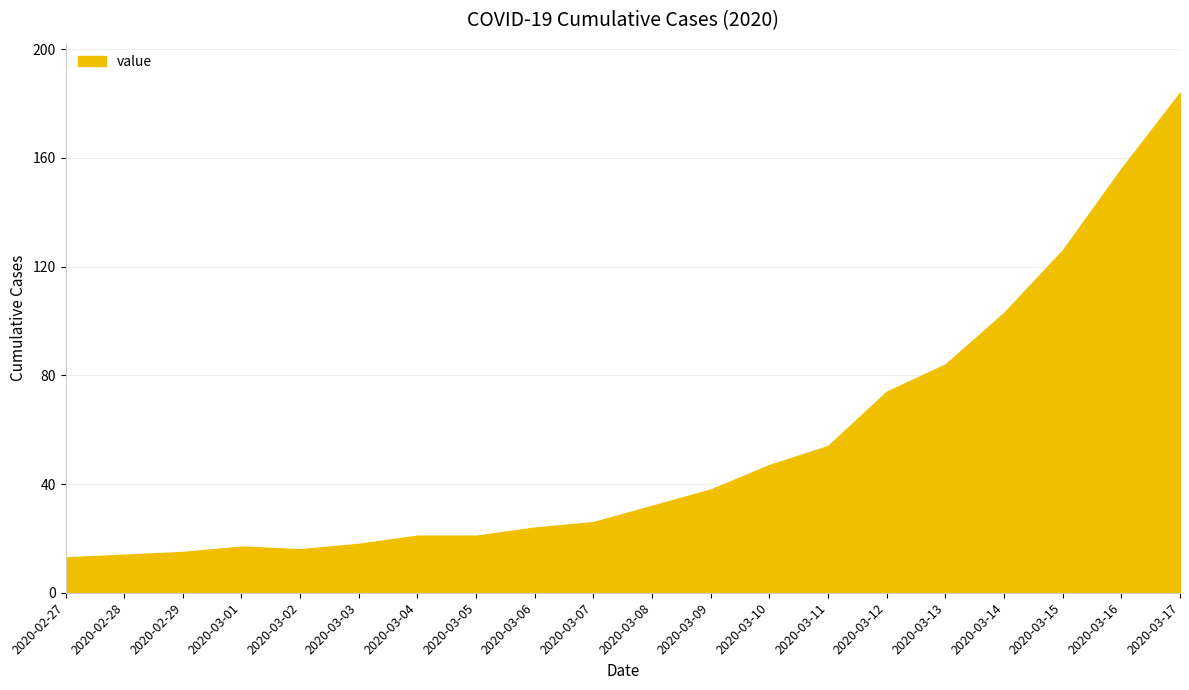

The value at 2020-03-04 is 7. True or false?

False